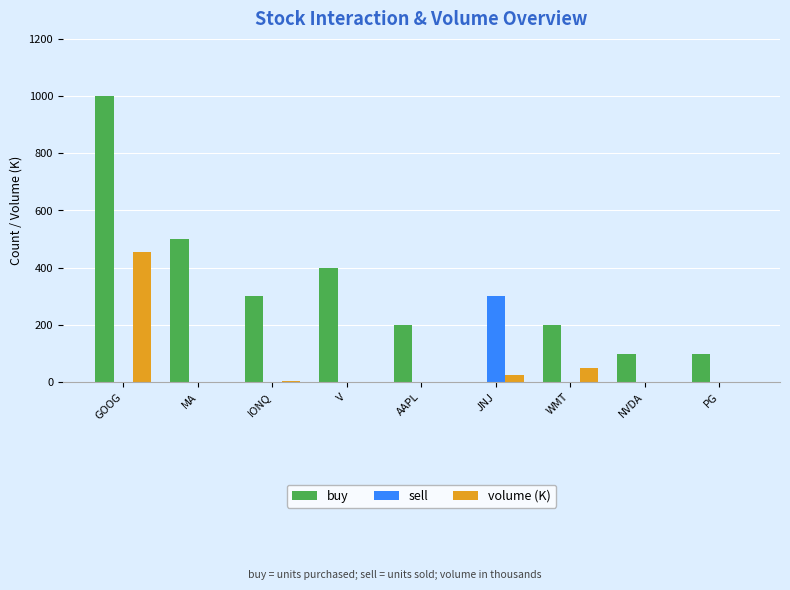

Count the number of data series in this chart.

3